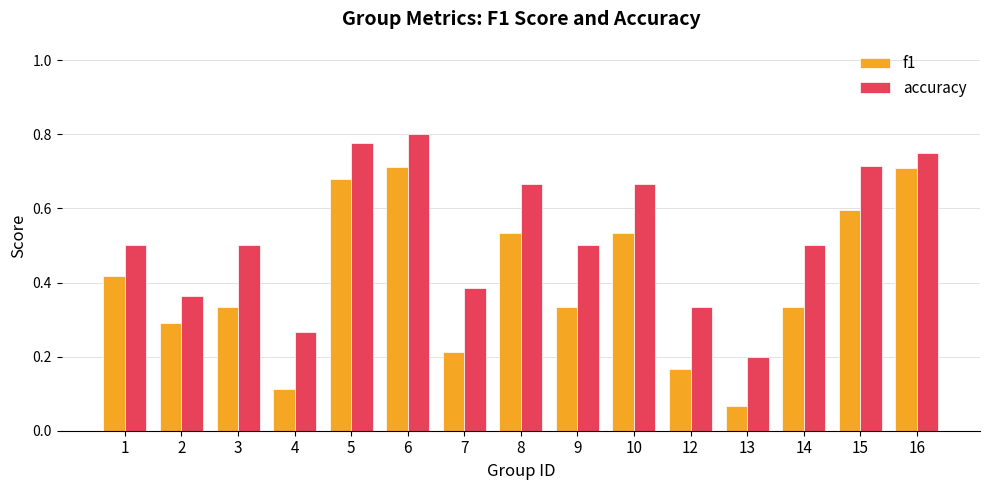

How many bars are there in total?

30